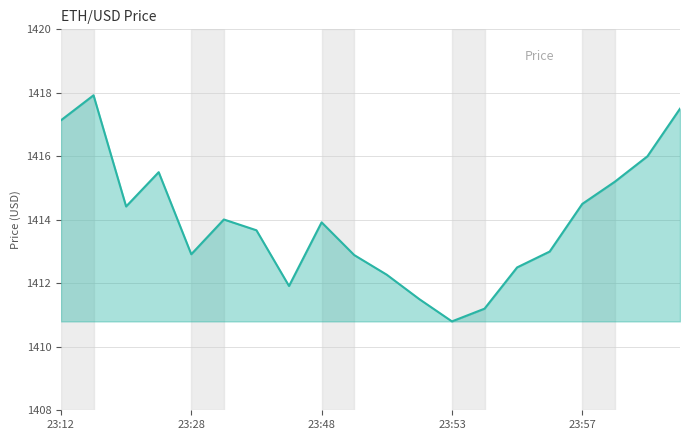

The chart shows a value of 1954.0 at 5. True or false?

False